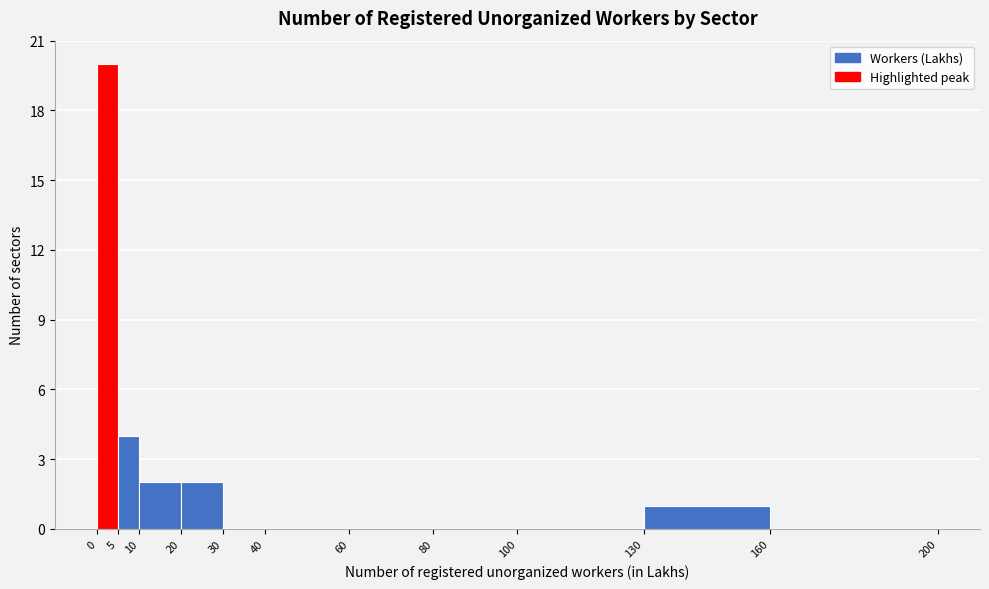

What is the height of the bar covering 0 to 5 on the x-axis? The values are not printed on the chart, so give them approximately, as read against the axis.

20